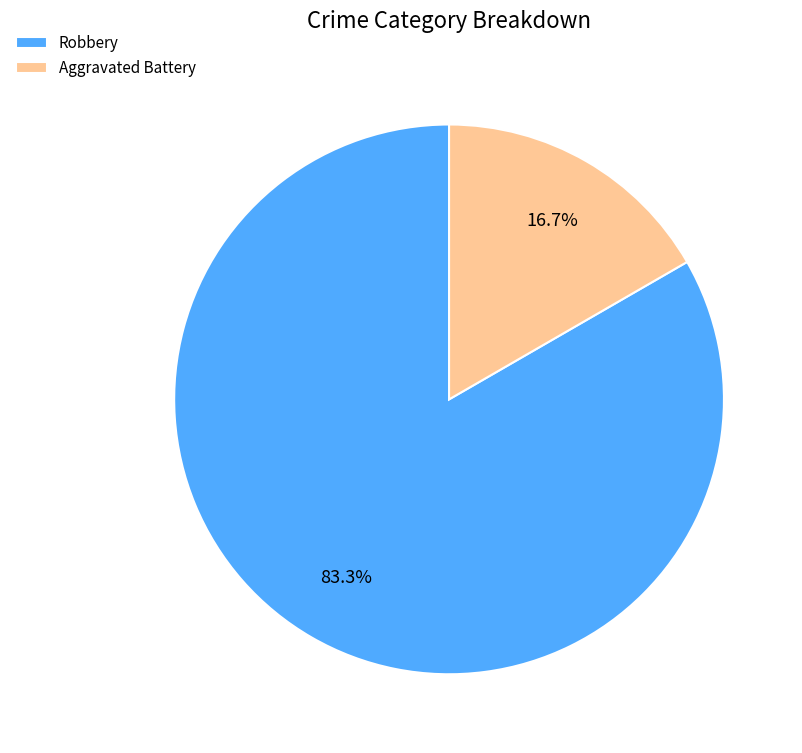

To the nearest percent, what is the average slice percentage?

50%